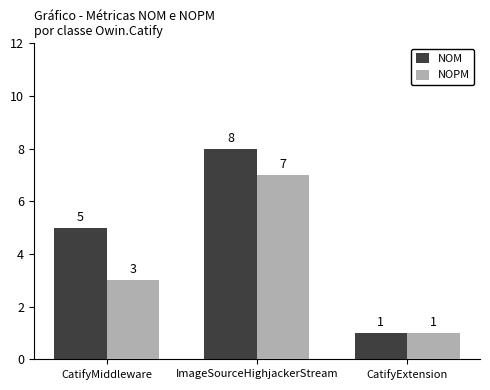

Read the NOM value at CatifyMiddleware.

5